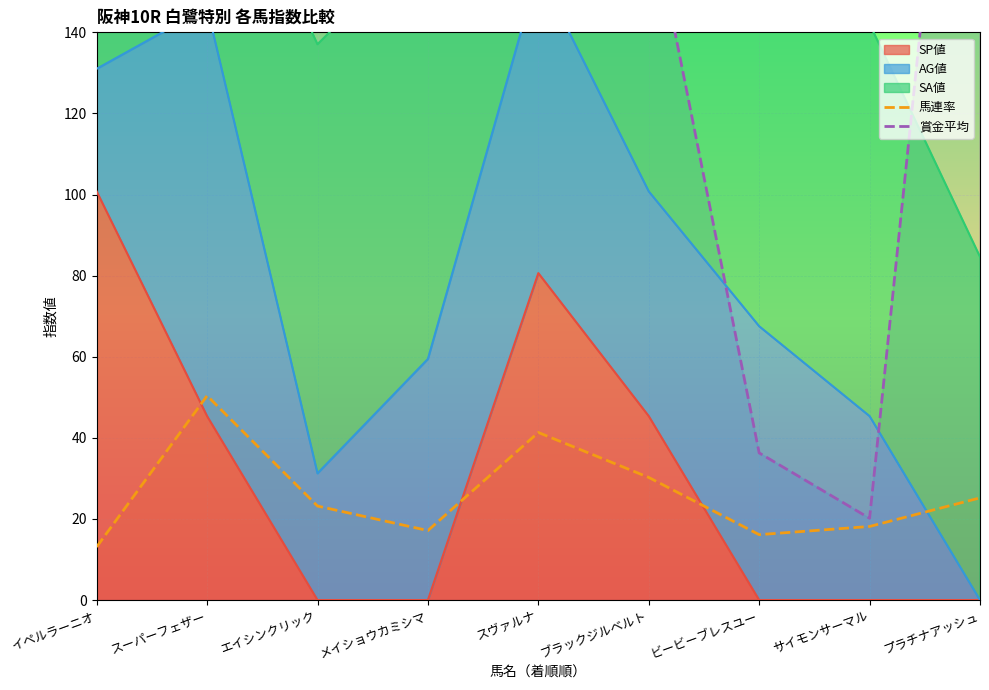

How many values in the 馬連率 series exceed 23?

5